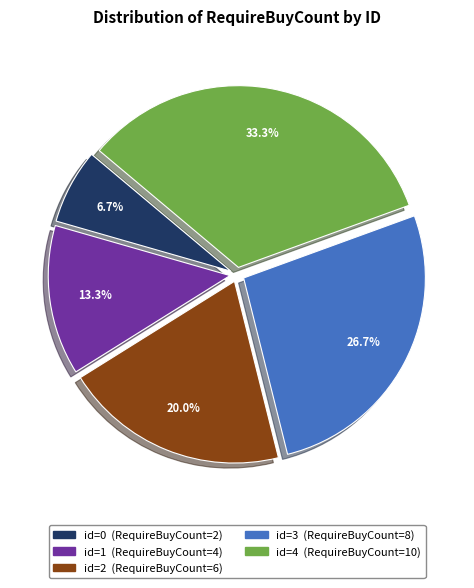

Is there a majority slice in this chart?

No